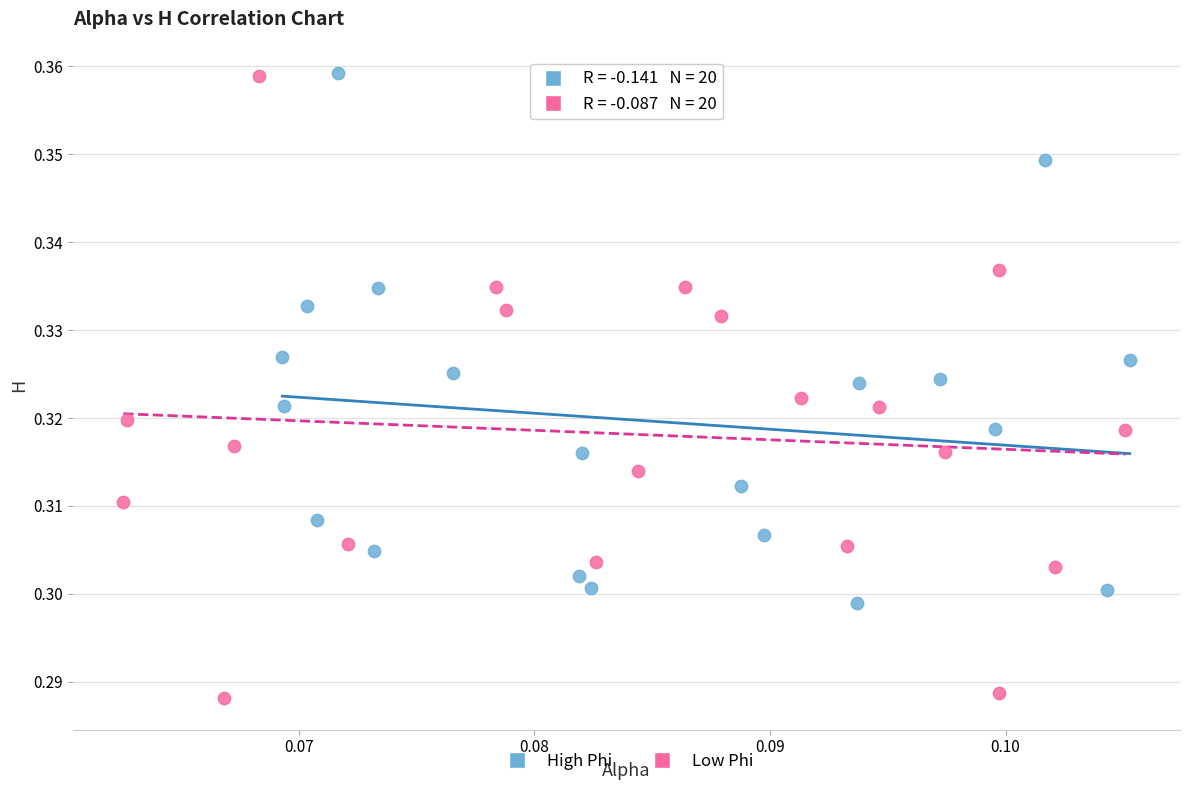

Which series reaches the minimum Y coordinate?

Low Phi